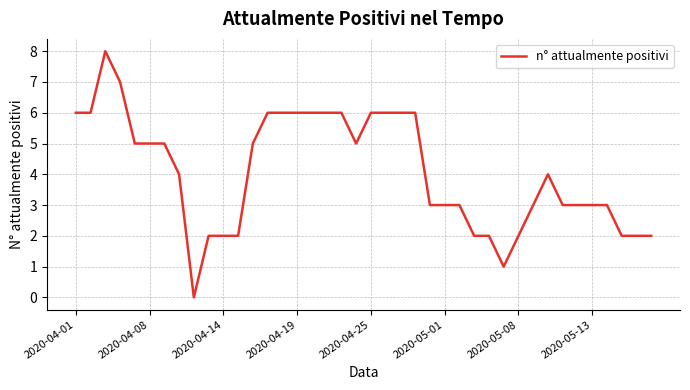

Does the chart have visible grid lines?

Yes